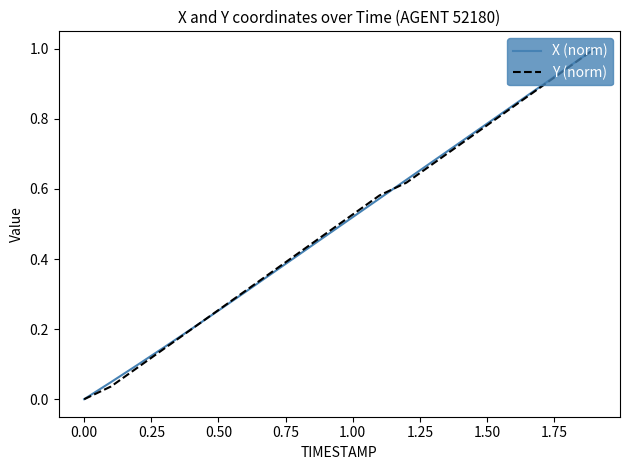

What is the highest value of the Y (norm) series?

1.0